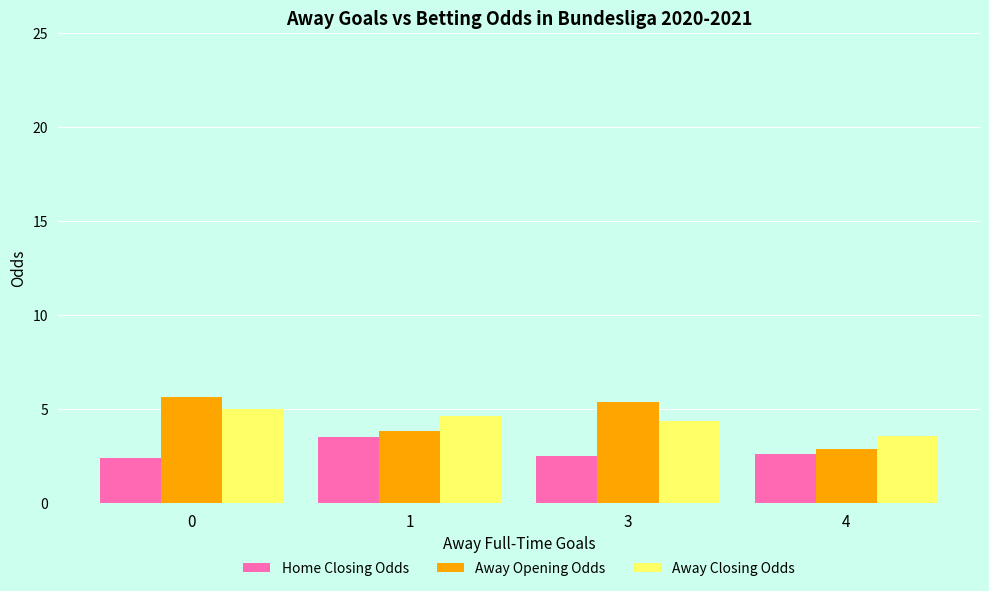

Rank the series by their maximum value, from lowest to highest.

Home Closing Odds, Away Closing Odds, Away Opening Odds